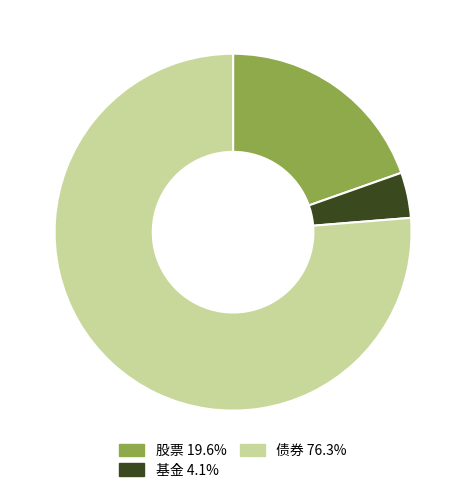

What is the ratio of the value at 股票 to the value at 债券?

0.3